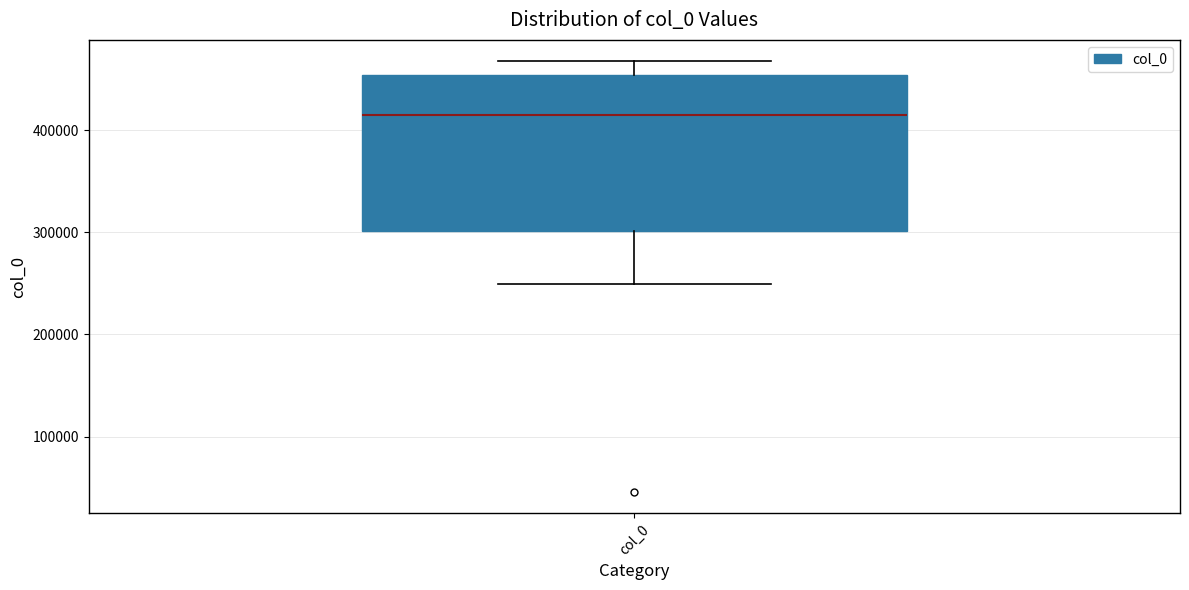

Transcribe this box plot: give where the median line is, the range the box spans, and where the two whiskers end, as read against the y-axis. The values are not printed on the chart, so give them approximately, as read against the axis.

median 410000, box 300000 to 450000, whiskers 250000 to 470000